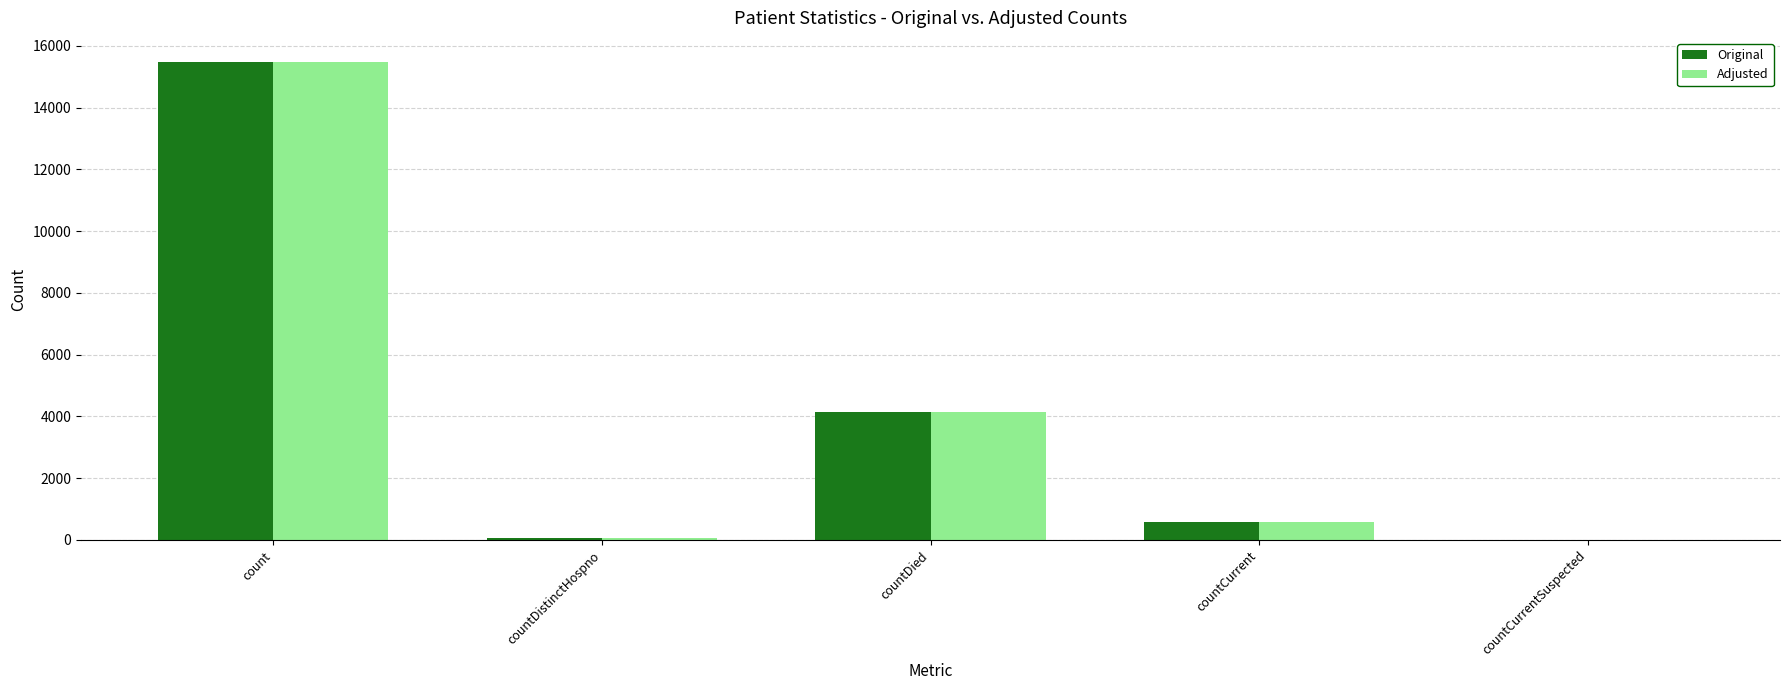

Reading left to right, list all the values displayed in this chart.

Original: 15486	77	4145	585	0
Adjusted: 15486	77	4145	585	0